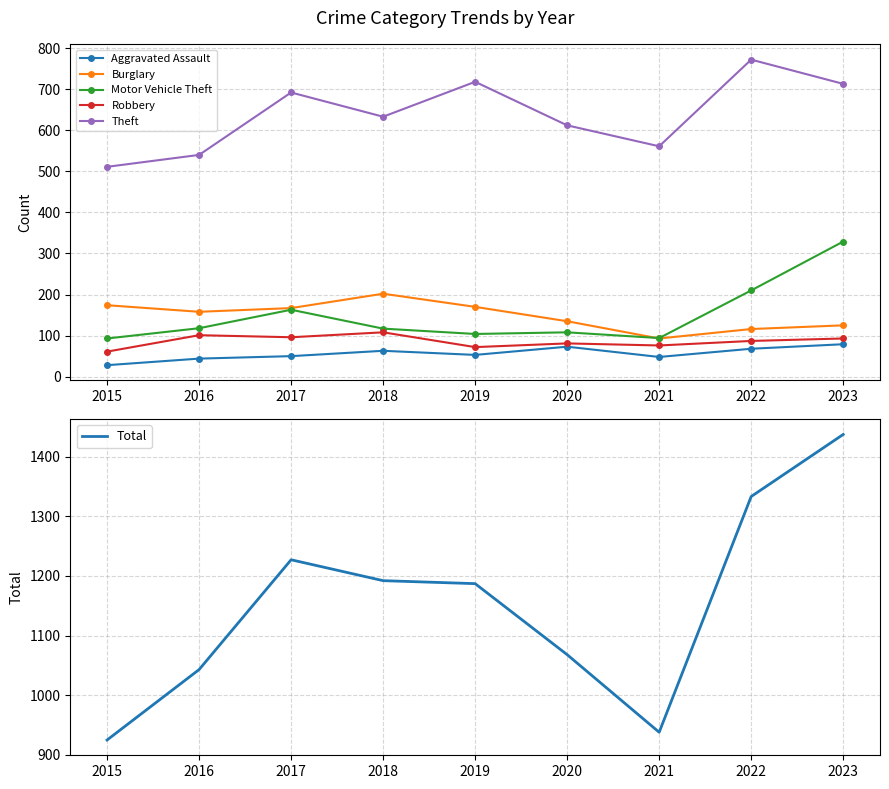

Is this an area chart (filled region under the line)?

No